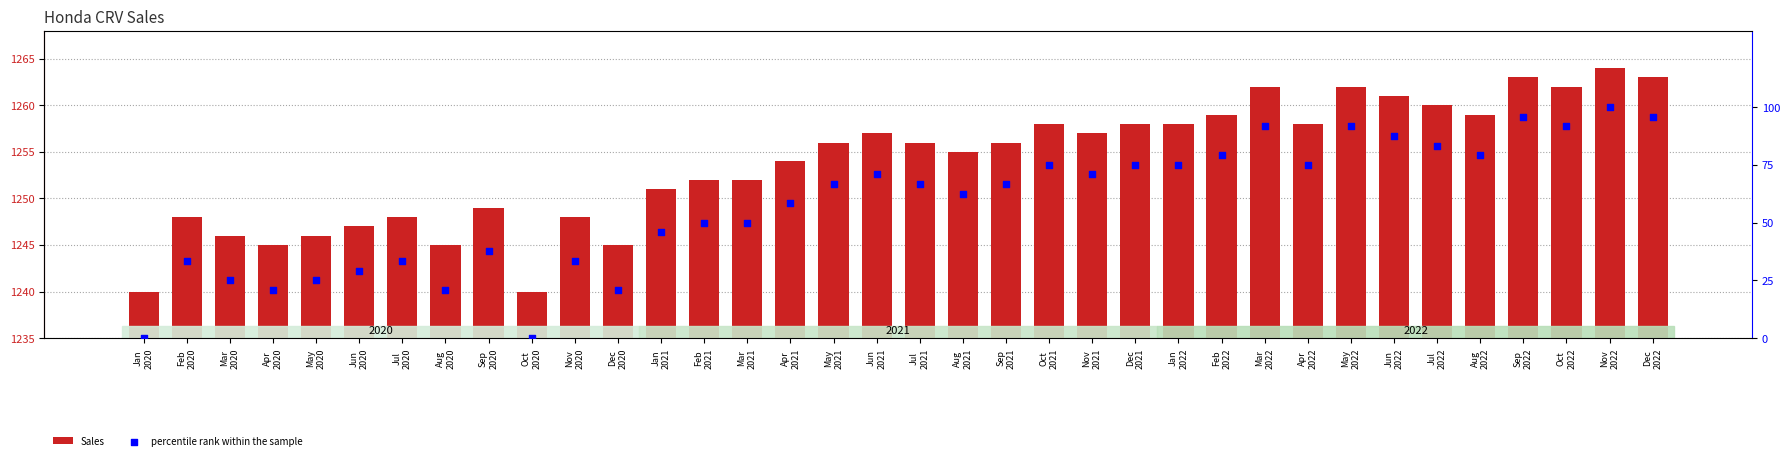

What is the total value across all series at Jun
2022?

1348.5